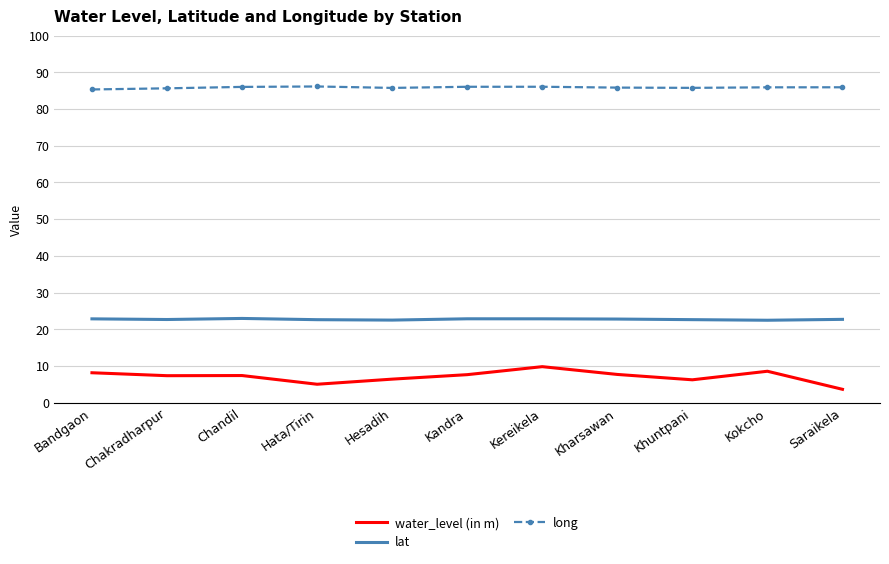

In lat, how many points are higher than both neighbors (excluding endpoints)?

2